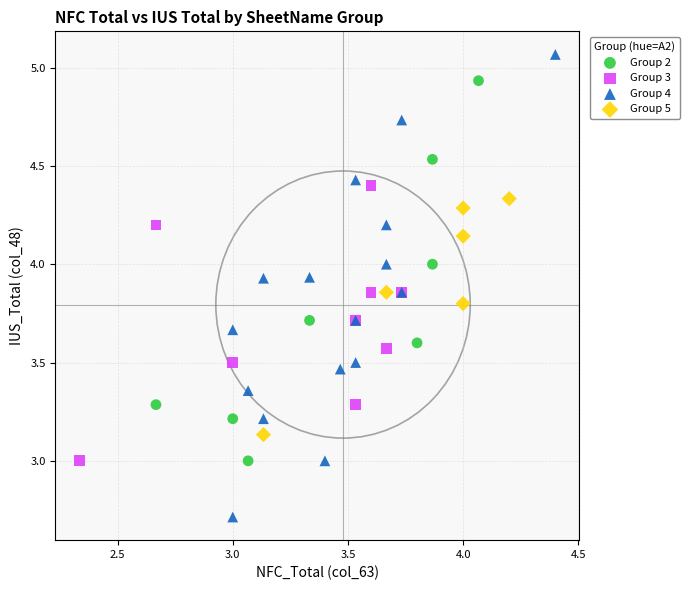

Which series contains the highest Y value?

Group 4